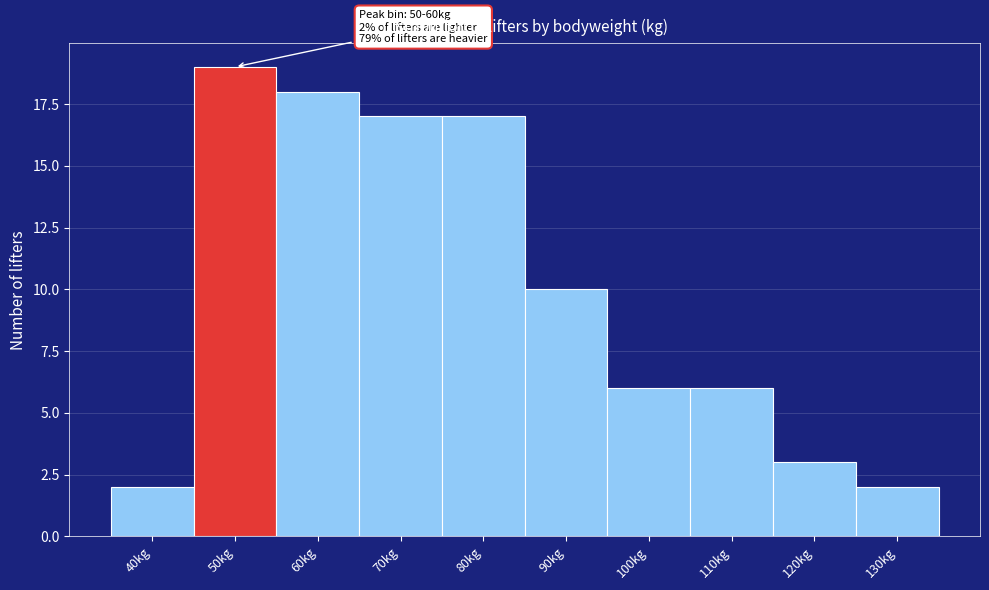

Reading left to right, list all the values displayed in this chart.

2	19	18	17	17	10	6	6	3	2